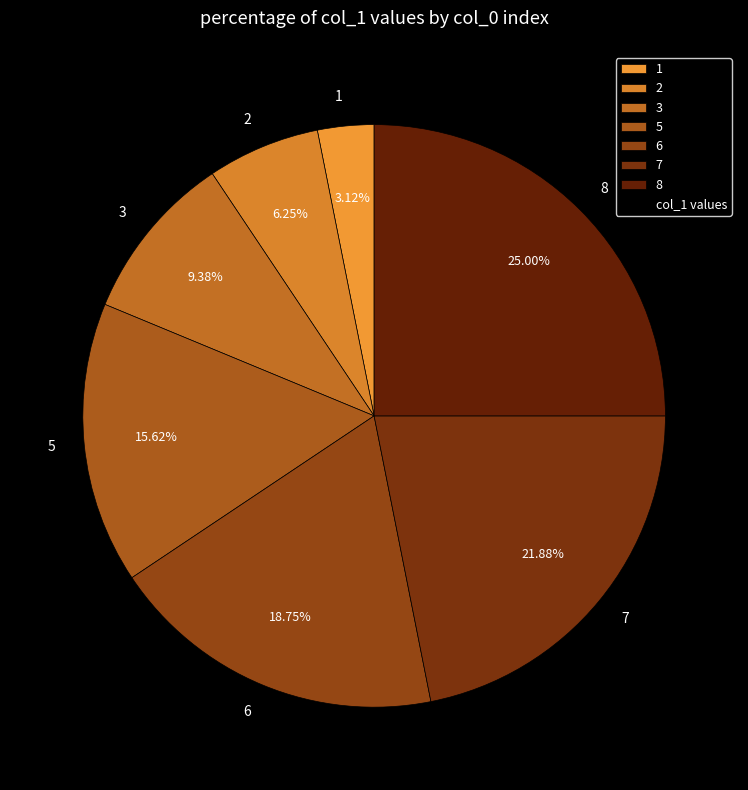

Count the number of slices in the pie.

7